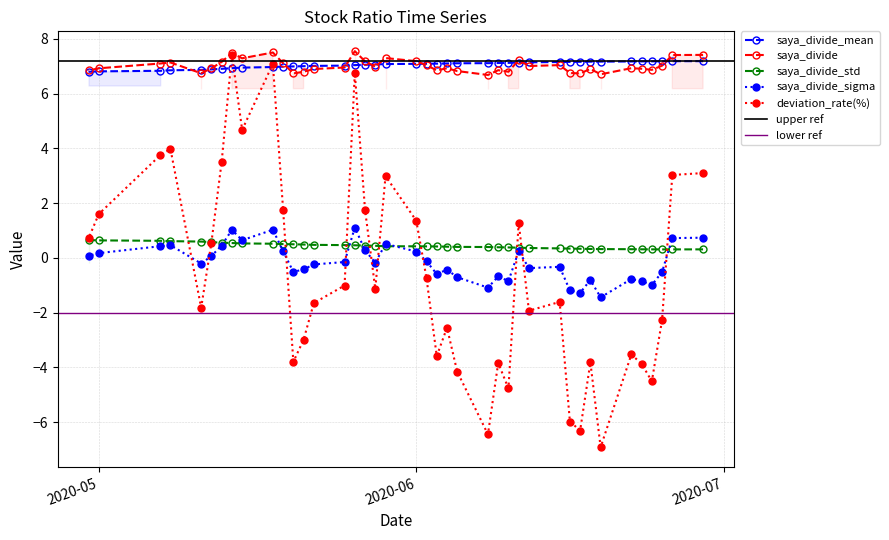

What is the minimum value for saya_divide_sigma?

-1.4